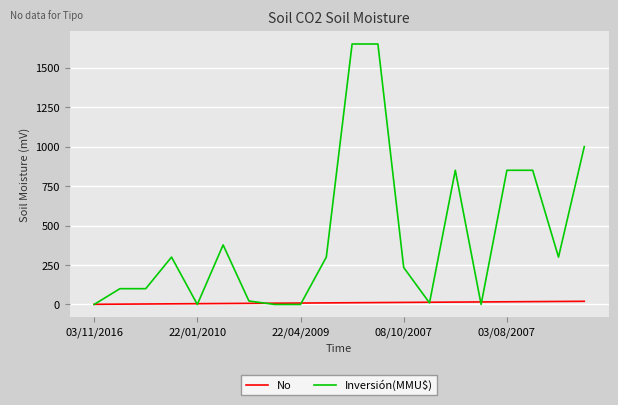

Rank the series by their maximum value, from highest to lowest.

Inversión(MMU$), No